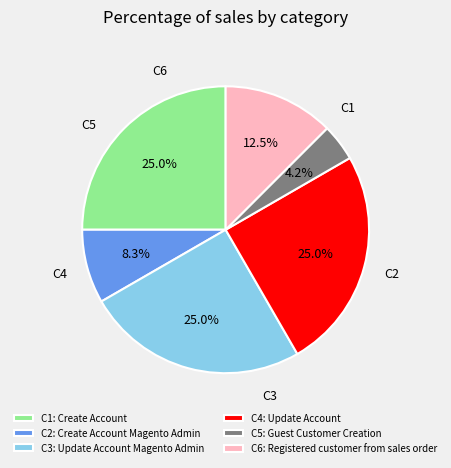

Between C5: Guest Customer Creation and C2: Create Account Magento Admin, which is larger?

C2: Create Account Magento Admin